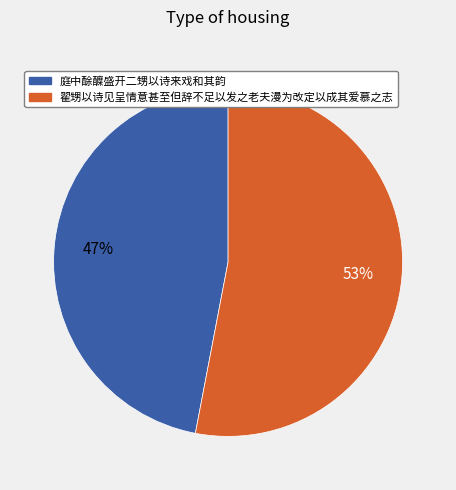

Which category has the biggest portion of the pie?

翟甥以诗见呈情意甚至但辞不足以发之老夫漫为改定以成其爱慕之志